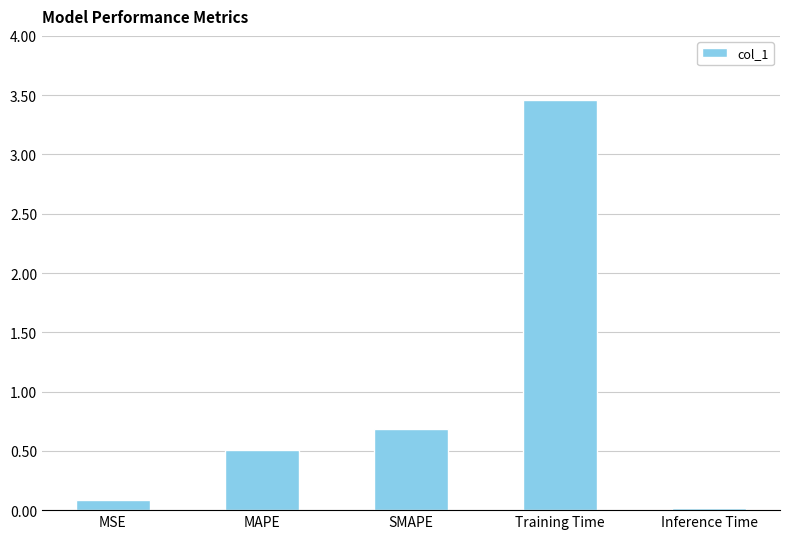

True or false: the data shows 0.0 at Inference Time.

True